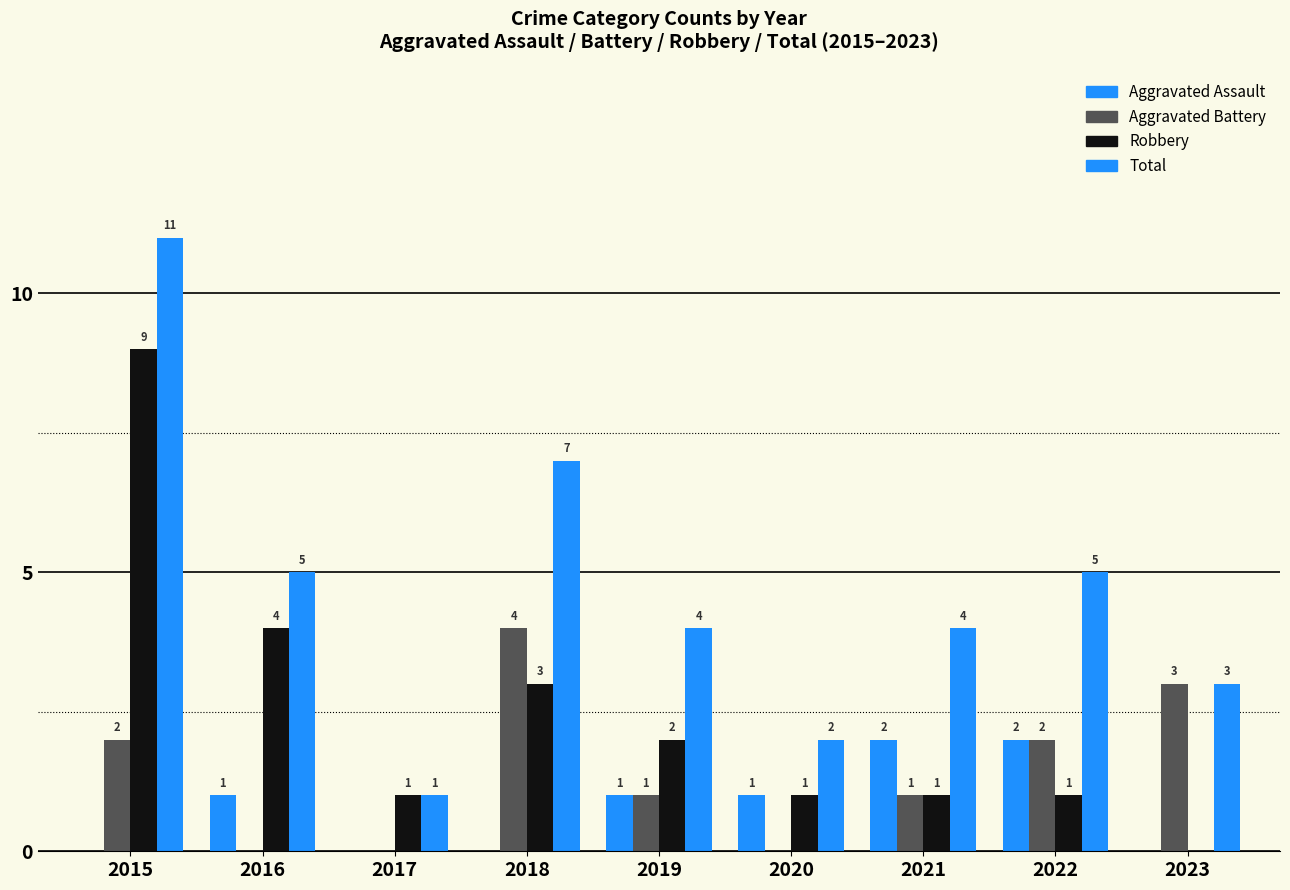

At 2022, list the series in order from largest to smallest.

Total, Aggravated Assault, Aggravated Battery, Robbery